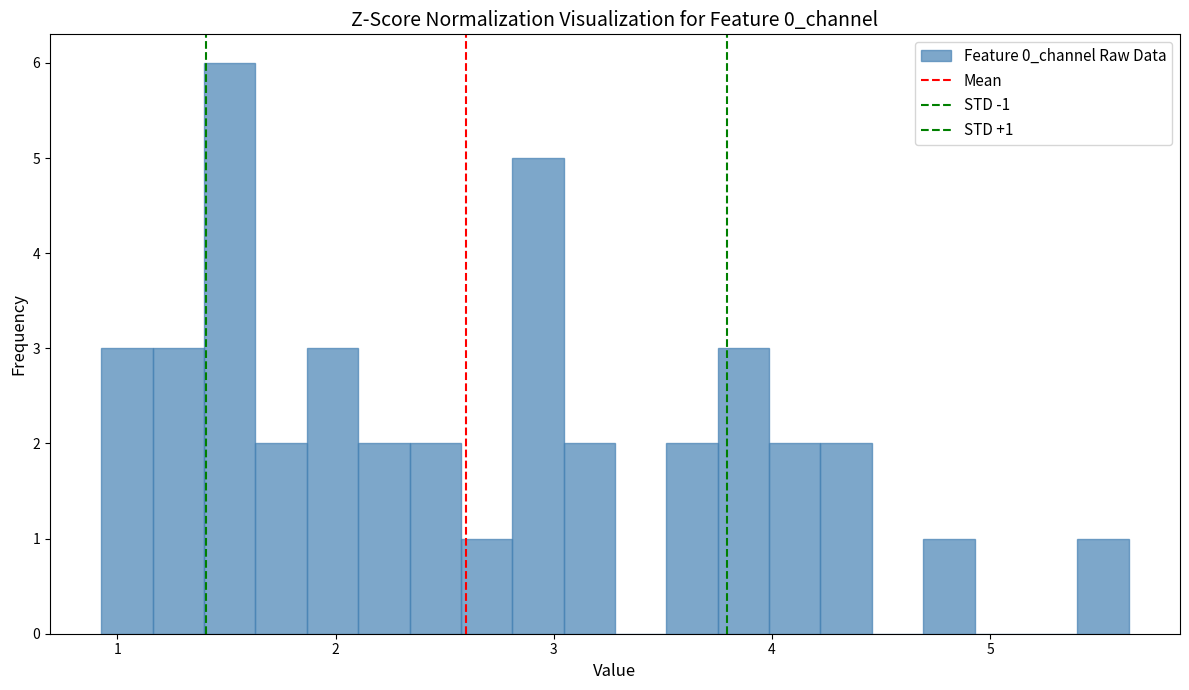

Around what value on the x-axis is the tallest bar? Give the approximate position of its centre, as read against the axis.

1.5